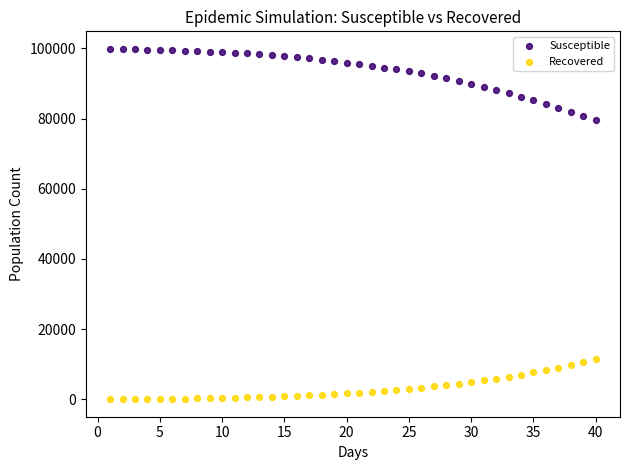

Which series has the largest Y range (max minus min)?

Susceptible